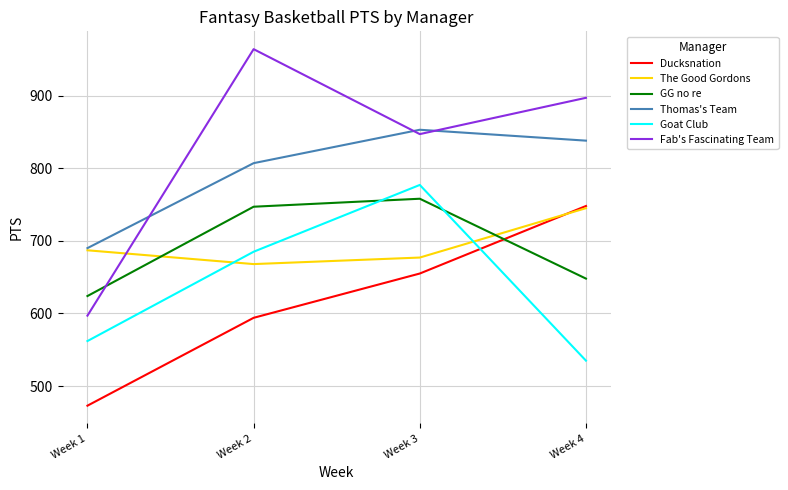

Rank the categories by The Good Gordons value from highest to lowest.

Week 4, Week 1, Week 3, Week 2